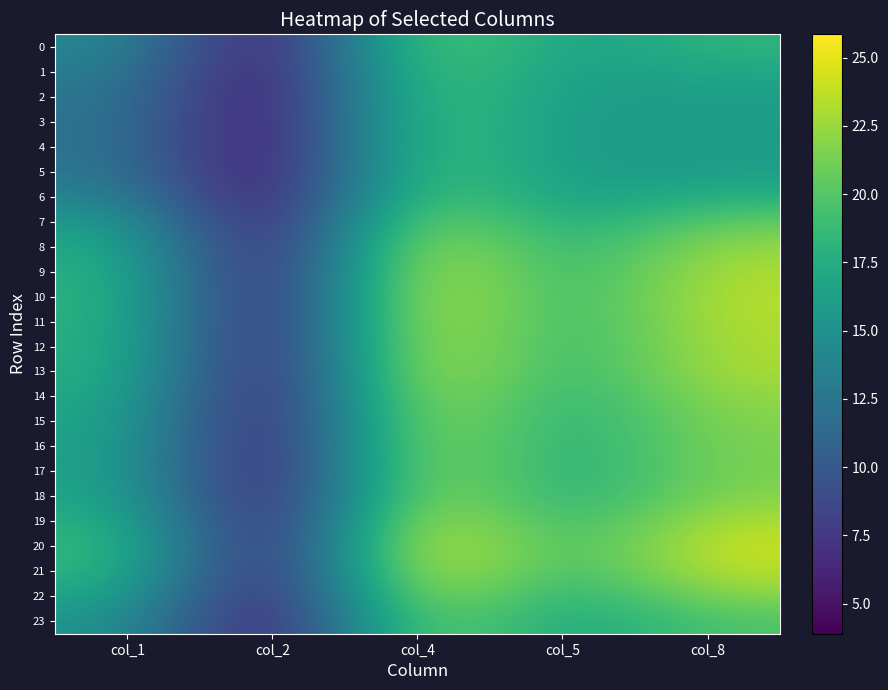

List the series in order of their peak value, highest first.

20, 21, 10, 11, 19, 12, 9, 13, 8, 14, 18, 22, 15, 16, 17, 7, 23, 0, 6, 1, 2, 5, 3, 4